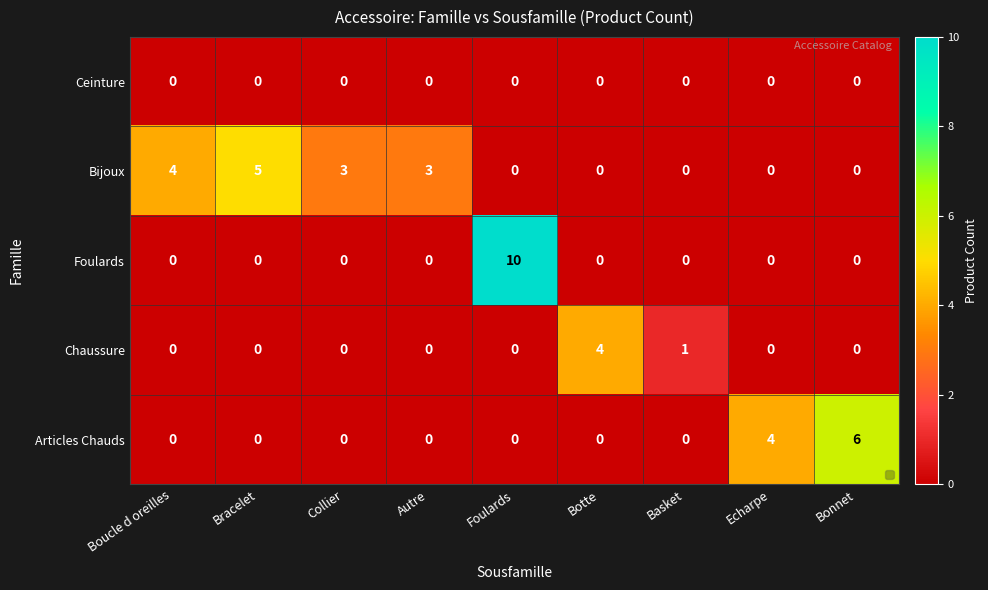

What is the greatest value displayed?

10